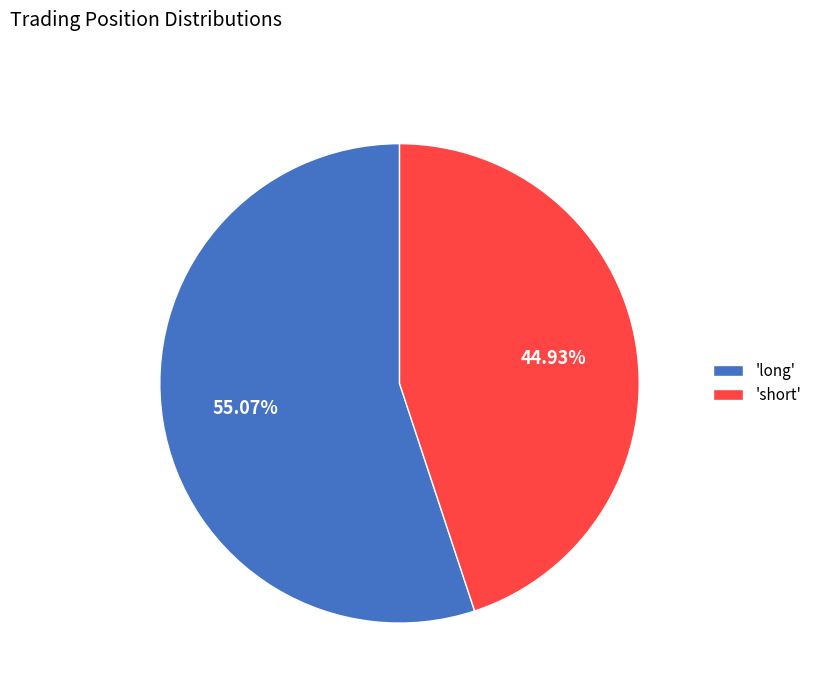

Combined, do 'long' and 'short' account for over 50%?

Yes